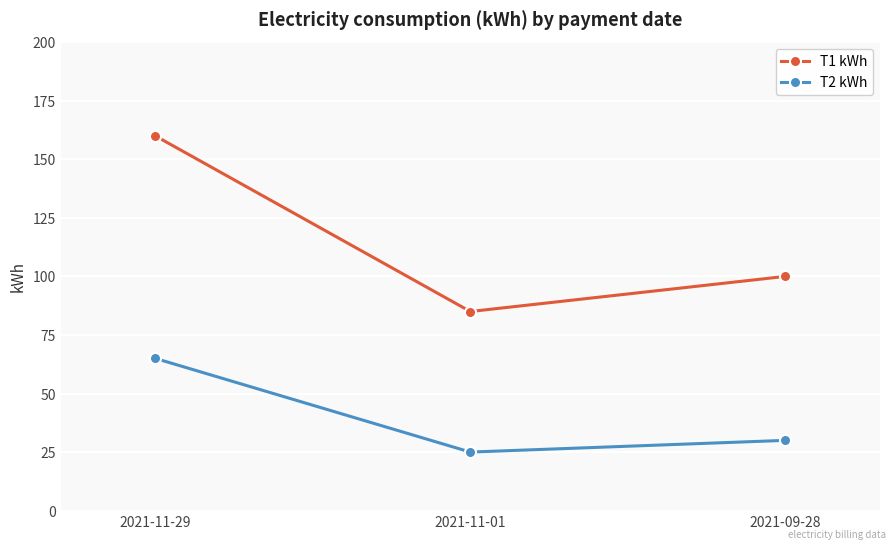

What is the minimum value for T2 kWh?

25